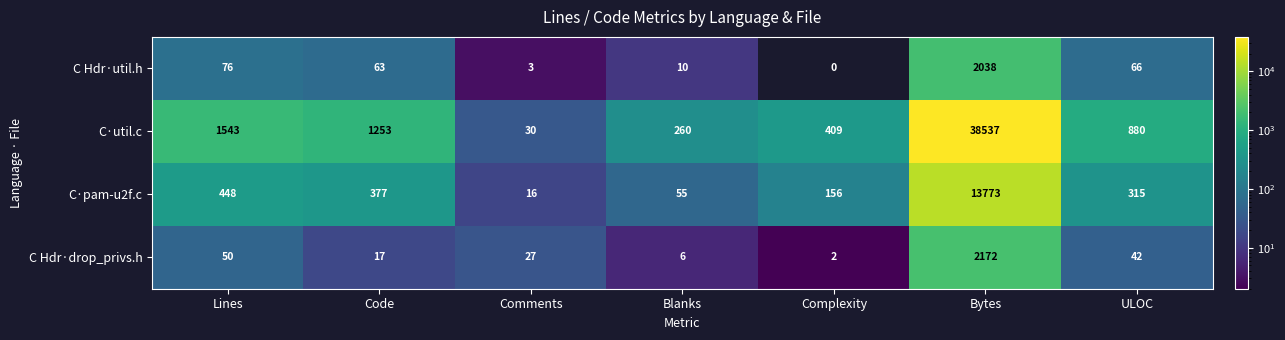

What is the sum of the C·util.c values at Lines and ULOC?

2423